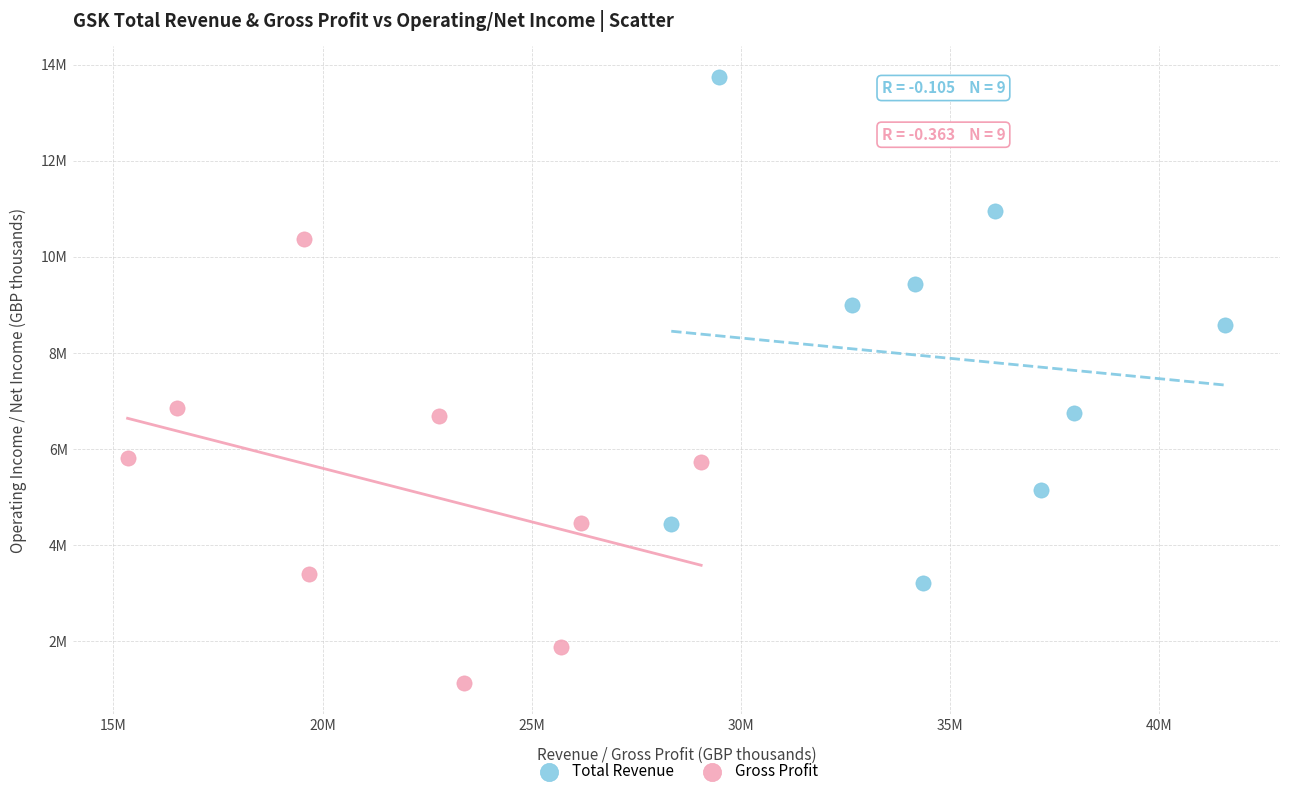

Which series contains the lowest Y value?

Gross Profit